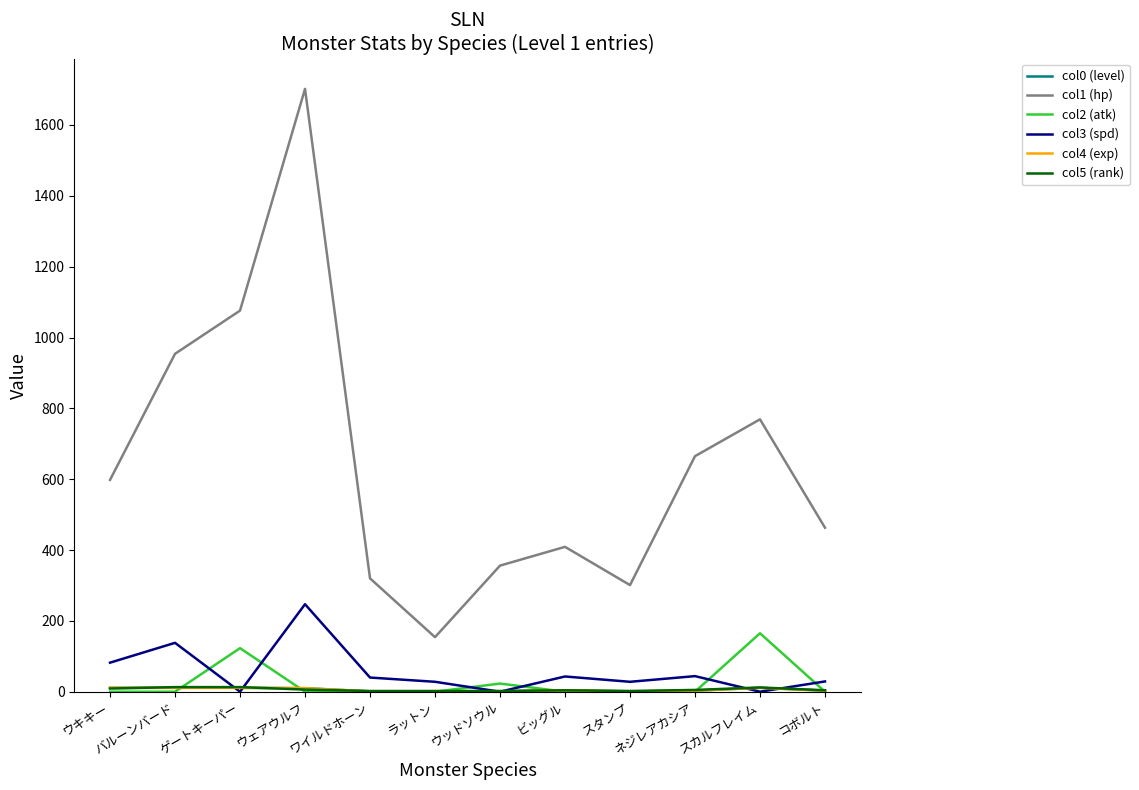

What is the difference between the maximum and minimum values in the col0 (level) series?

10